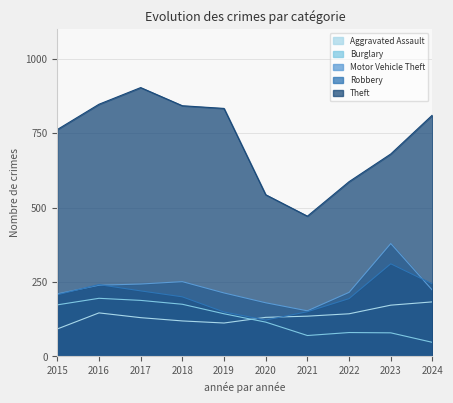

Which series has the largest range (max minus min)?

Theft